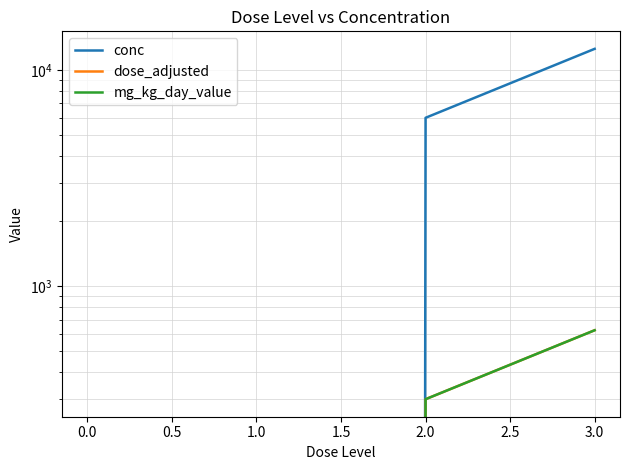

How many values in the dose_adjusted series exceed 300?

1